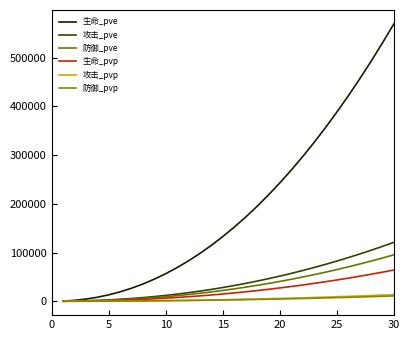

How many lines are shown in the chart?

6